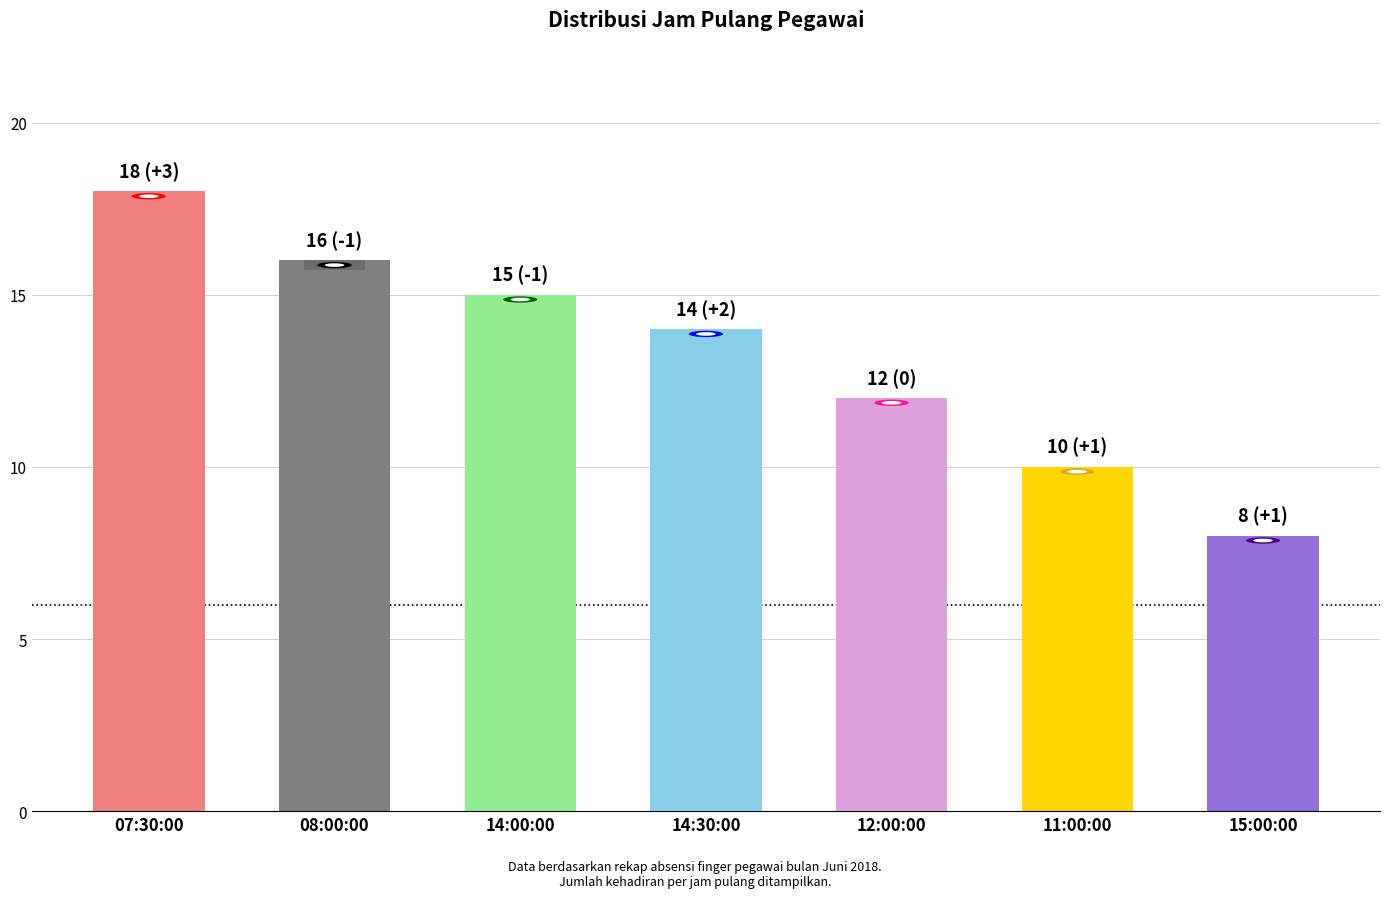

Rank the categories by value from highest to lowest.

07:30:00, 08:00:00, 14:00:00, 14:30:00, 12:00:00, 11:00:00, 15:00:00